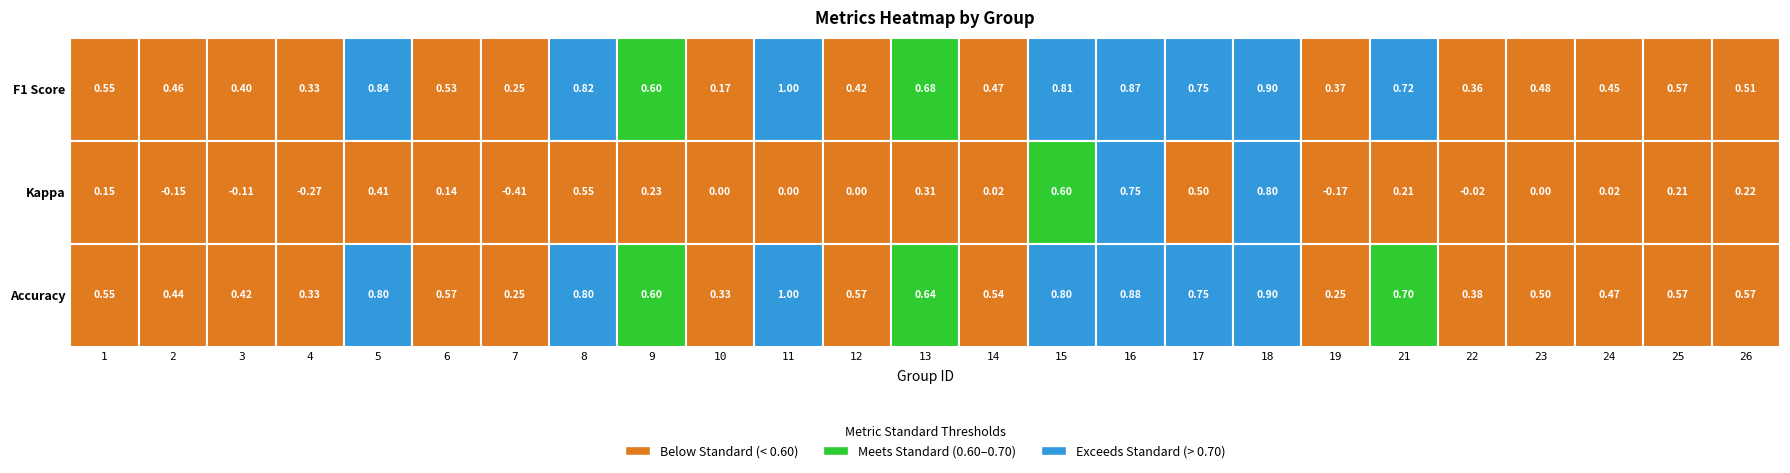

List the labels in order of value, smallest first.

10, 7, 4, 22, 19, 3, 12, 24, 2, 14, 23, 26, 6, 1, 25, 9, 13, 21, 17, 15, 8, 5, 16, 18, 11